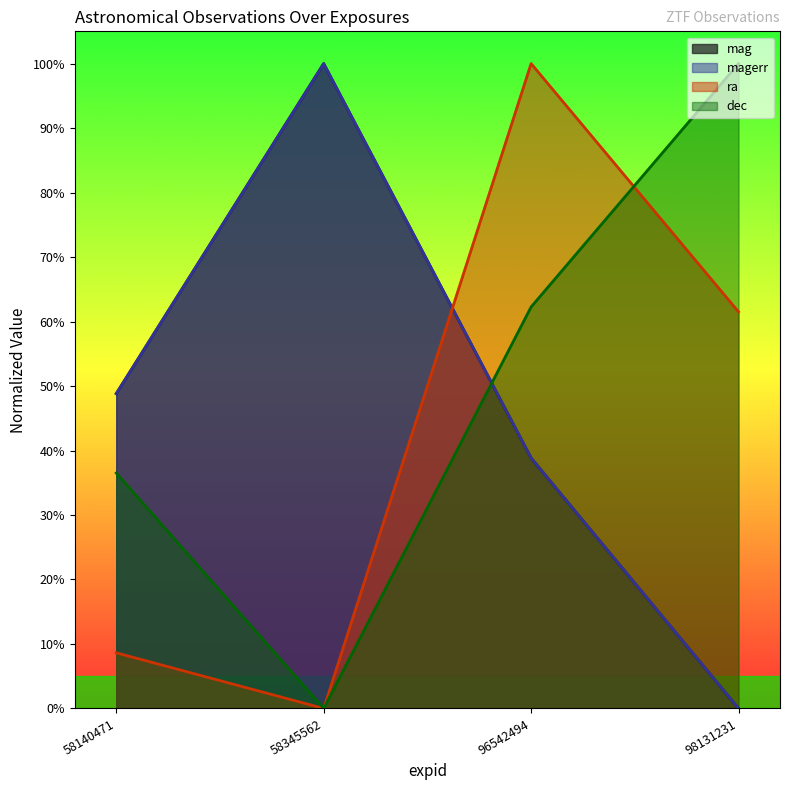

Reading left to right, extract all data points from this chart.

mag: 58140471=0.5	58345562=1.0	96542494=0.4	98131231=0.0
magerr: 58140471=0.5	58345562=1.0	96542494=0.4	98131231=0.0
ra: 58140471=0.1	58345562=0.0	96542494=1.0	98131231=0.6
dec: 58140471=0.4	58345562=0.0	96542494=0.6	98131231=1.0